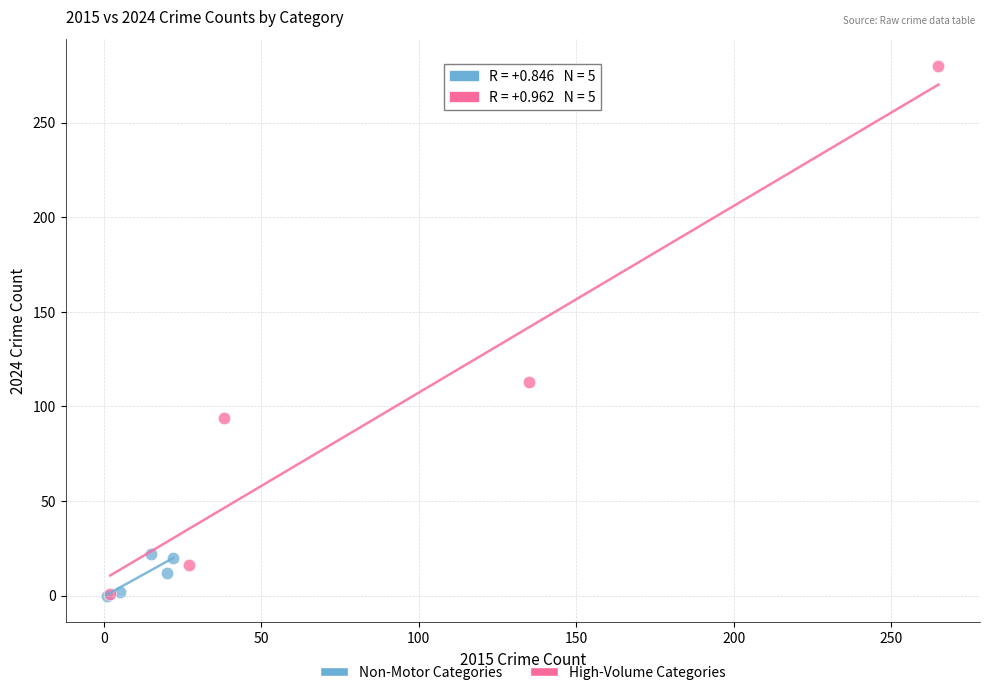

Which series has the largest Y range (max minus min)?

High-Volume Categories